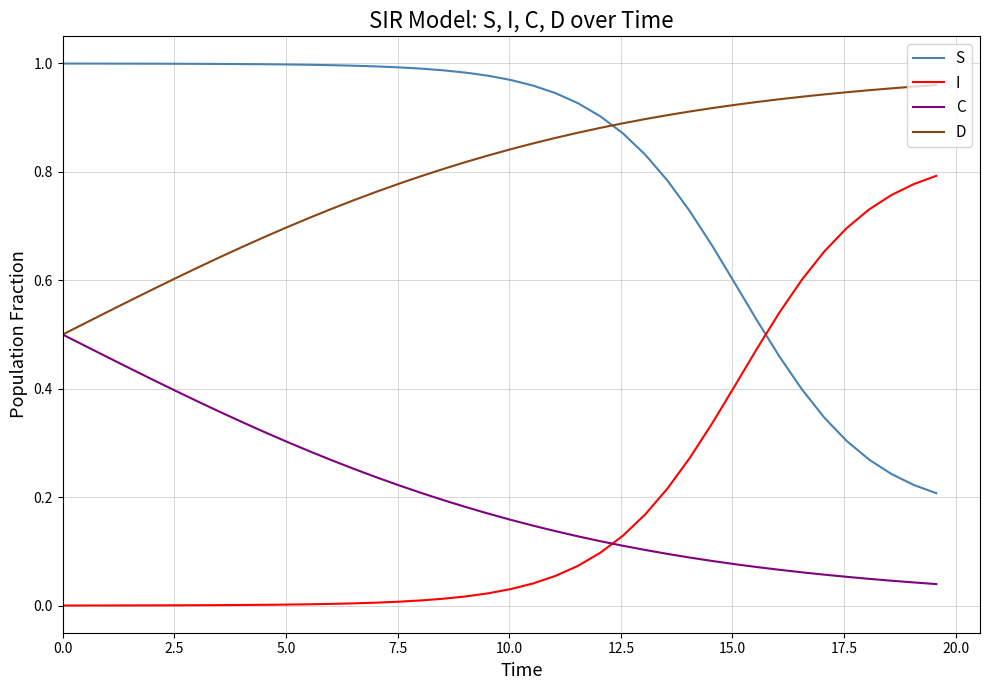

At how many categories does at least one series exceed 0?

40